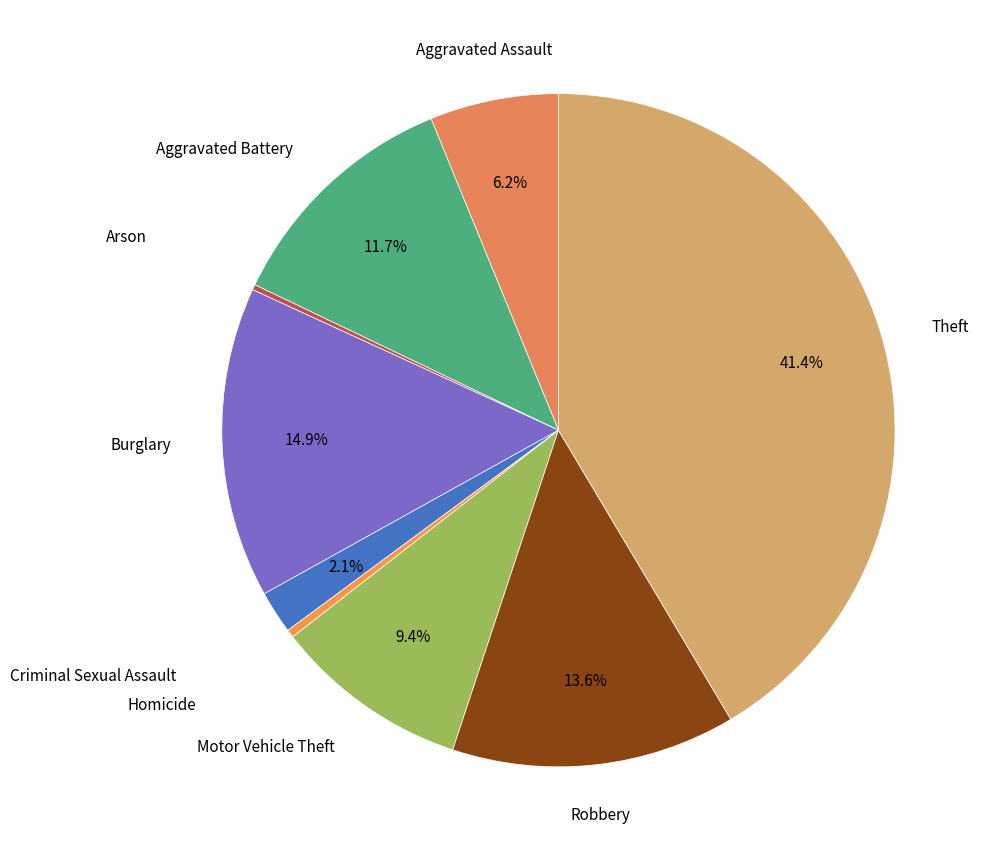

How many slices are in this pie chart?

9